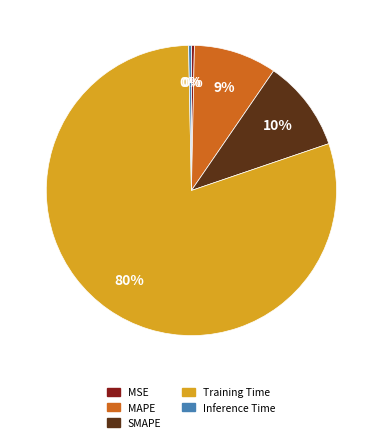

The Inference Time slice represents 0% of the pie. True or false?

True